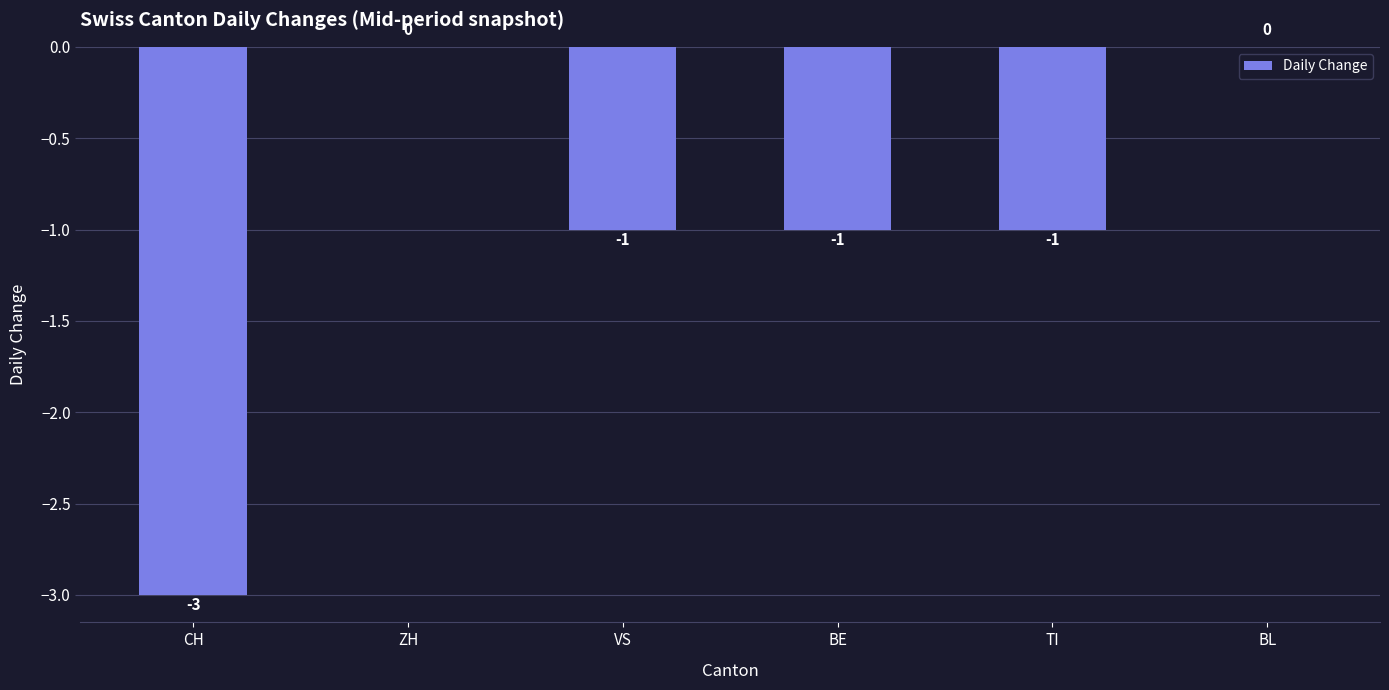

The chart shows a value of 0 at ZH. True or false?

True